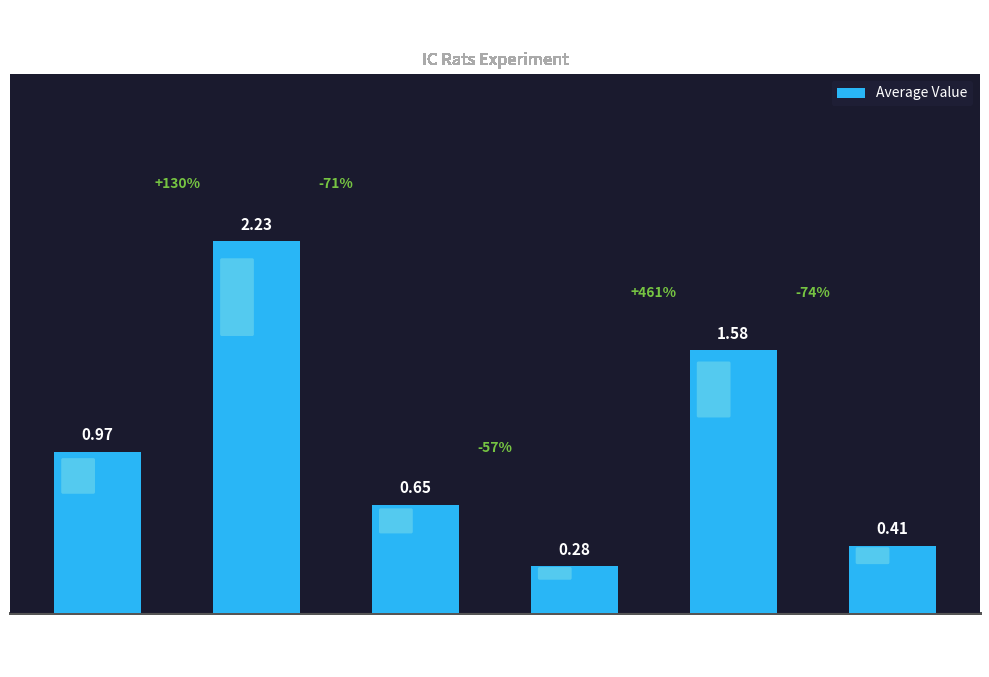

What is the change in value from 0 to 1?

-0.6